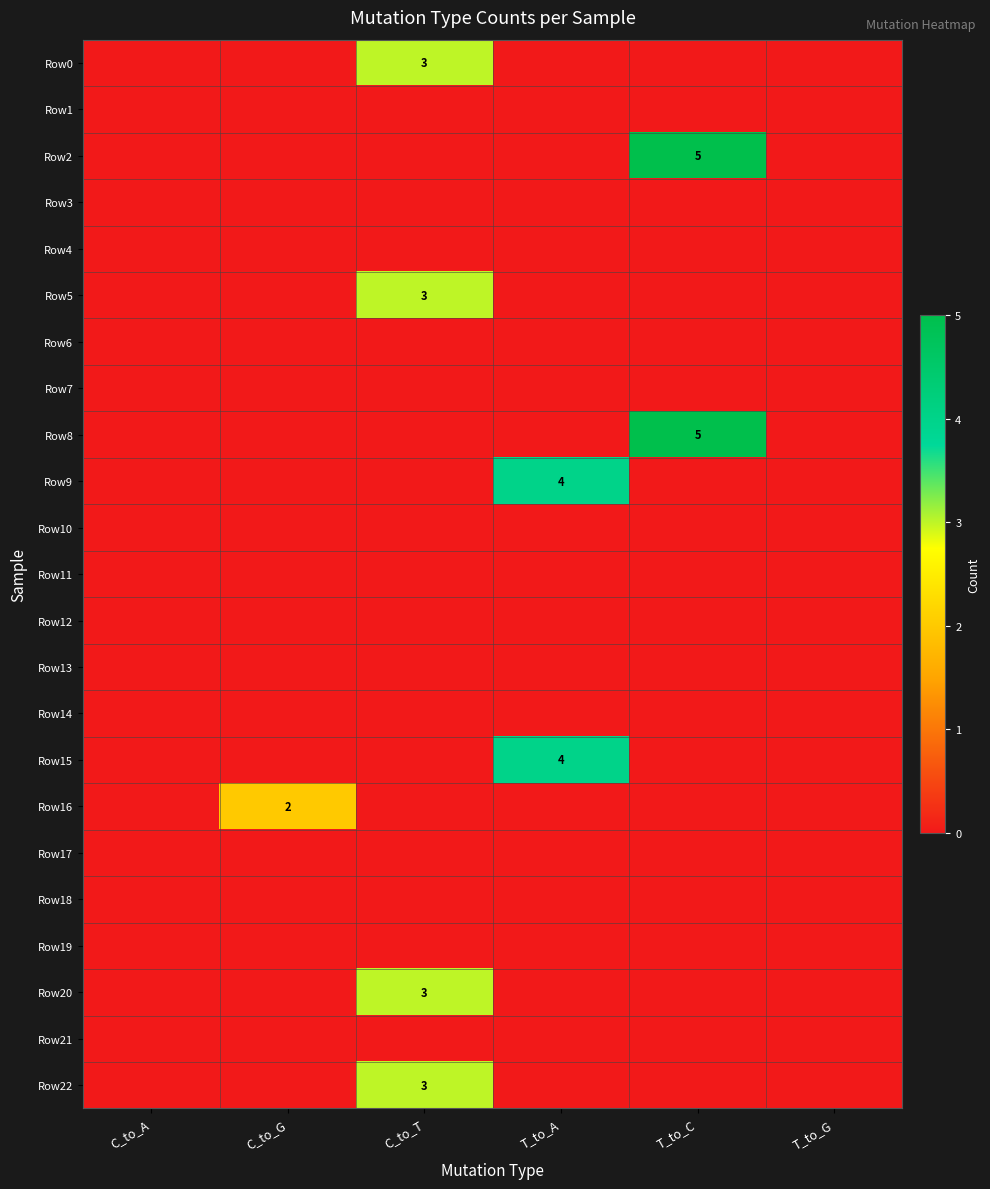

At which category does the chart reach its peak across all series?

T_to_C